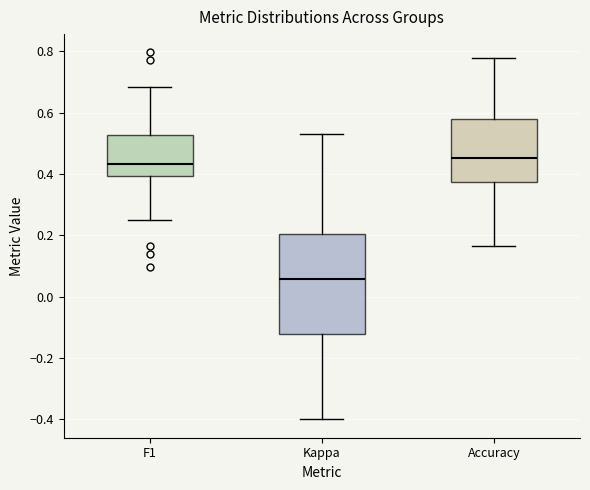

Reading left to right, read every box against the y-axis: the position of its median line, the range the box covers, and the ends of its whiskers. The values are not printed on the chart, so give them approximately, as read against the axis.

F1: median 0.44, box 0.40 to 0.52, whiskers 0.26 to 0.68
Kappa: median 0.06, box -0.12 to 0.20, whiskers -0.40 to 0.54
Accuracy: median 0.46, box 0.38 to 0.58, whiskers 0.16 to 0.78